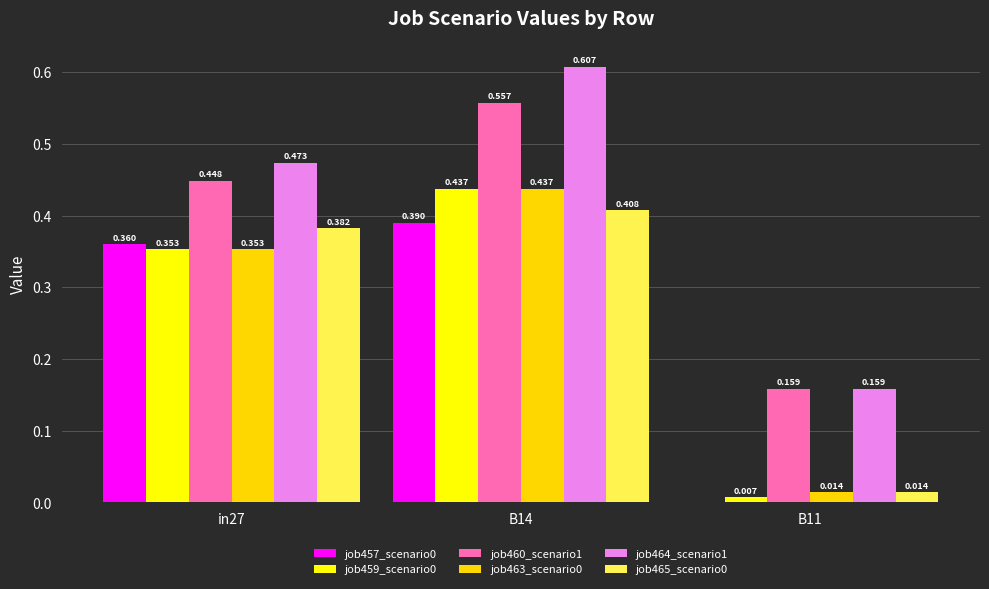

How many groups of bars are there?

3